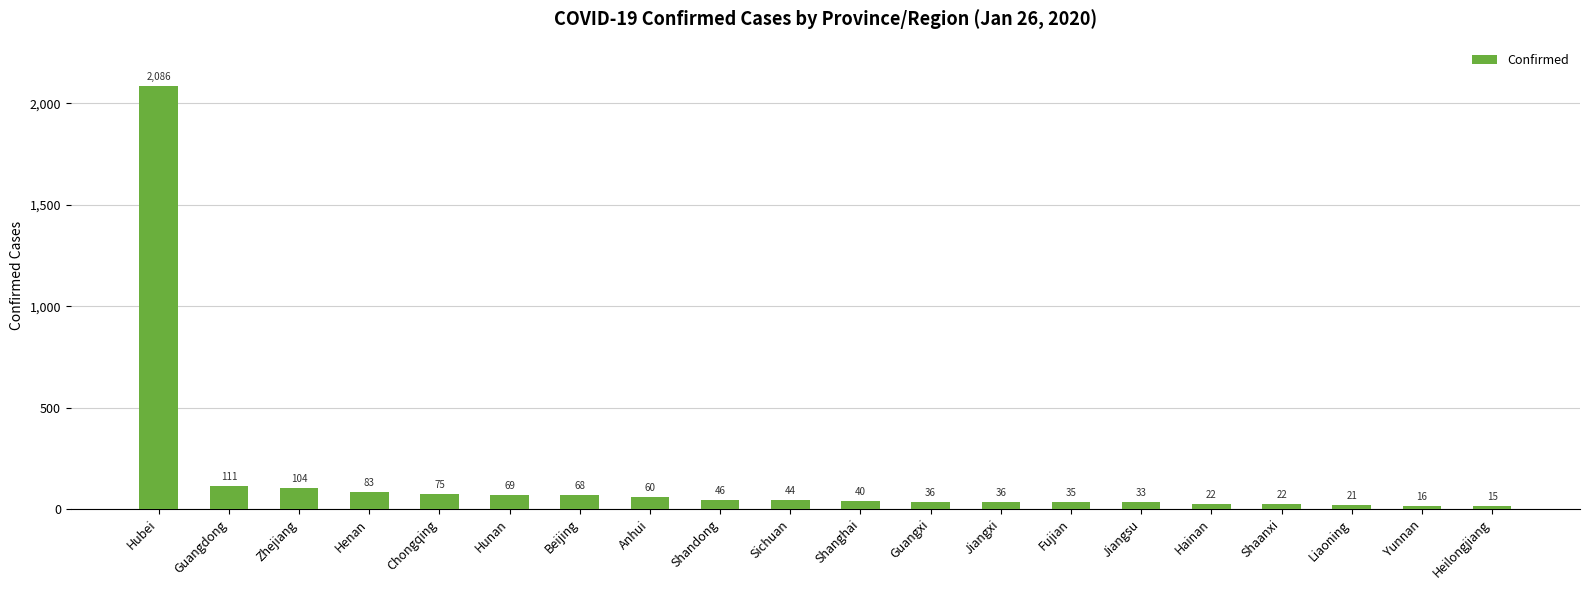

How many data points are less than 44?

10